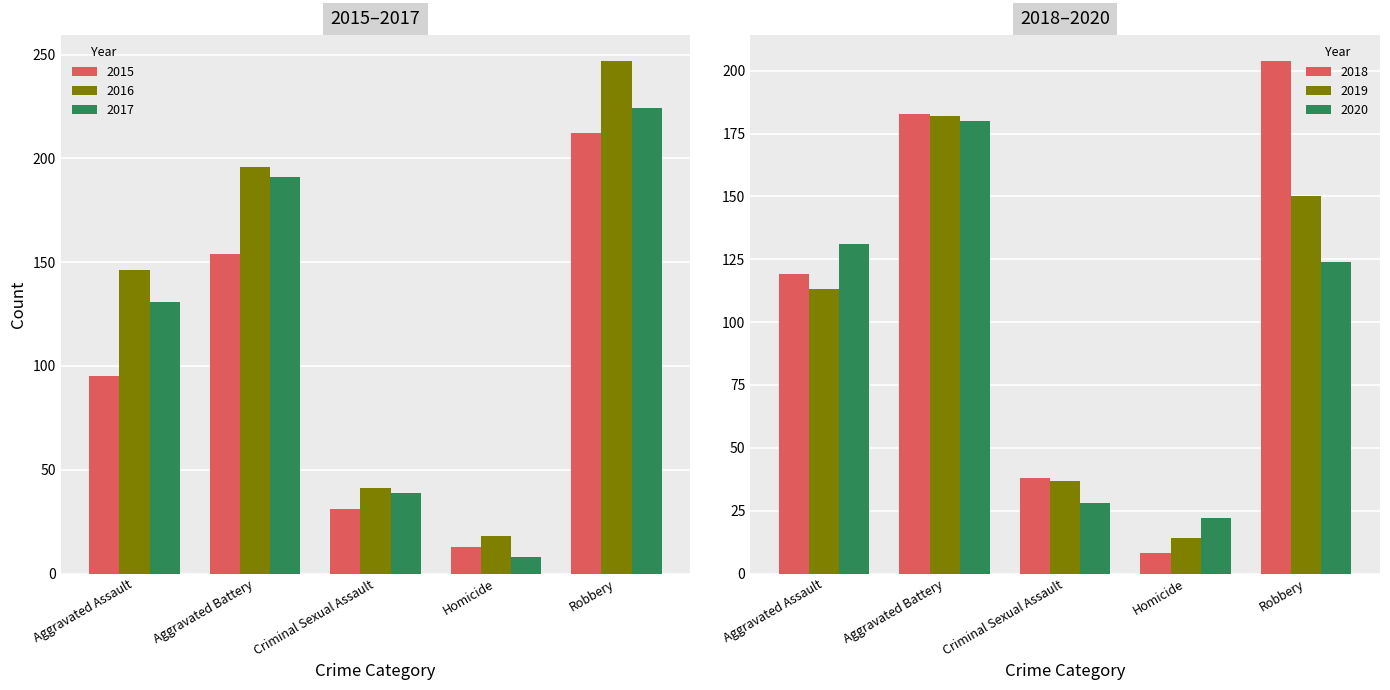

Reading right to left, transcribe all the data shown in this chart.

2015: Robbery=212	Homicide=13	Criminal Sexual Assault=31	Aggravated Battery=154	Aggravated Assault=95
2016: Robbery=247	Homicide=18	Criminal Sexual Assault=41	Aggravated Battery=196	Aggravated Assault=146
2017: Robbery=224	Homicide=8	Criminal Sexual Assault=39	Aggravated Battery=191	Aggravated Assault=131
2018: Robbery=204	Homicide=8	Criminal Sexual Assault=38	Aggravated Battery=183	Aggravated Assault=119
2019: Robbery=150	Homicide=14	Criminal Sexual Assault=37	Aggravated Battery=182	Aggravated Assault=113
2020: Robbery=124	Homicide=22	Criminal Sexual Assault=28	Aggravated Battery=180	Aggravated Assault=131